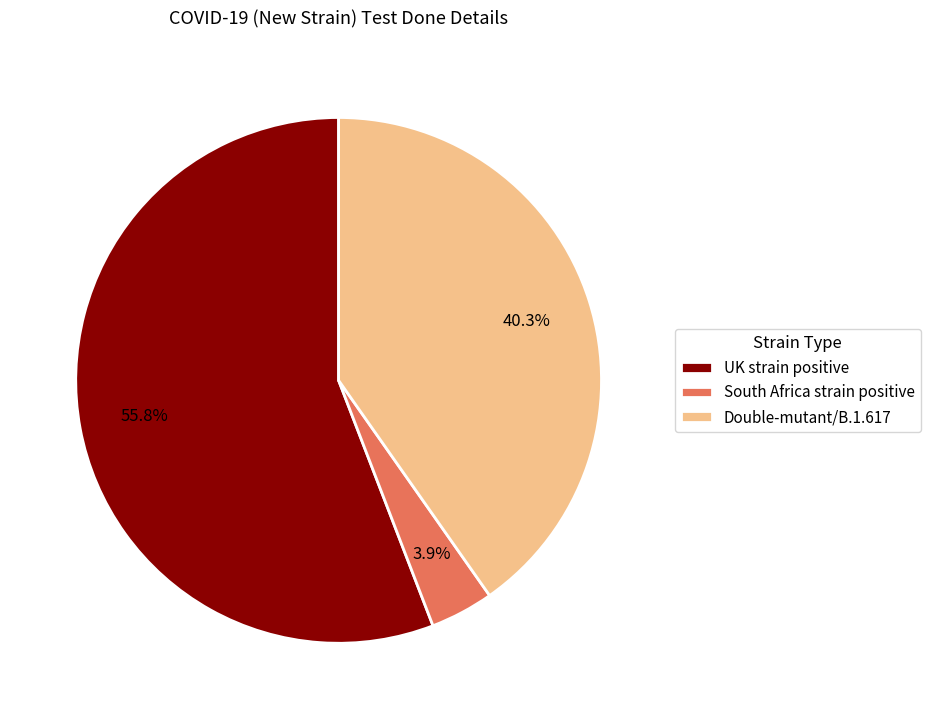

True or false: UK strain positive accounts for 56% of the total.

True